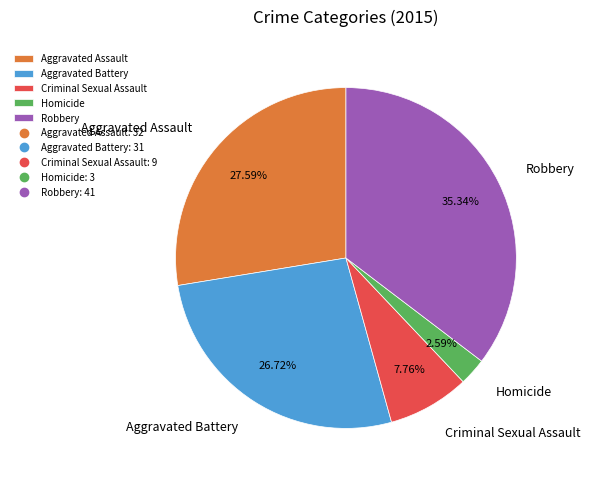

How much of the chart is everything except Aggravated Battery?

73.3%